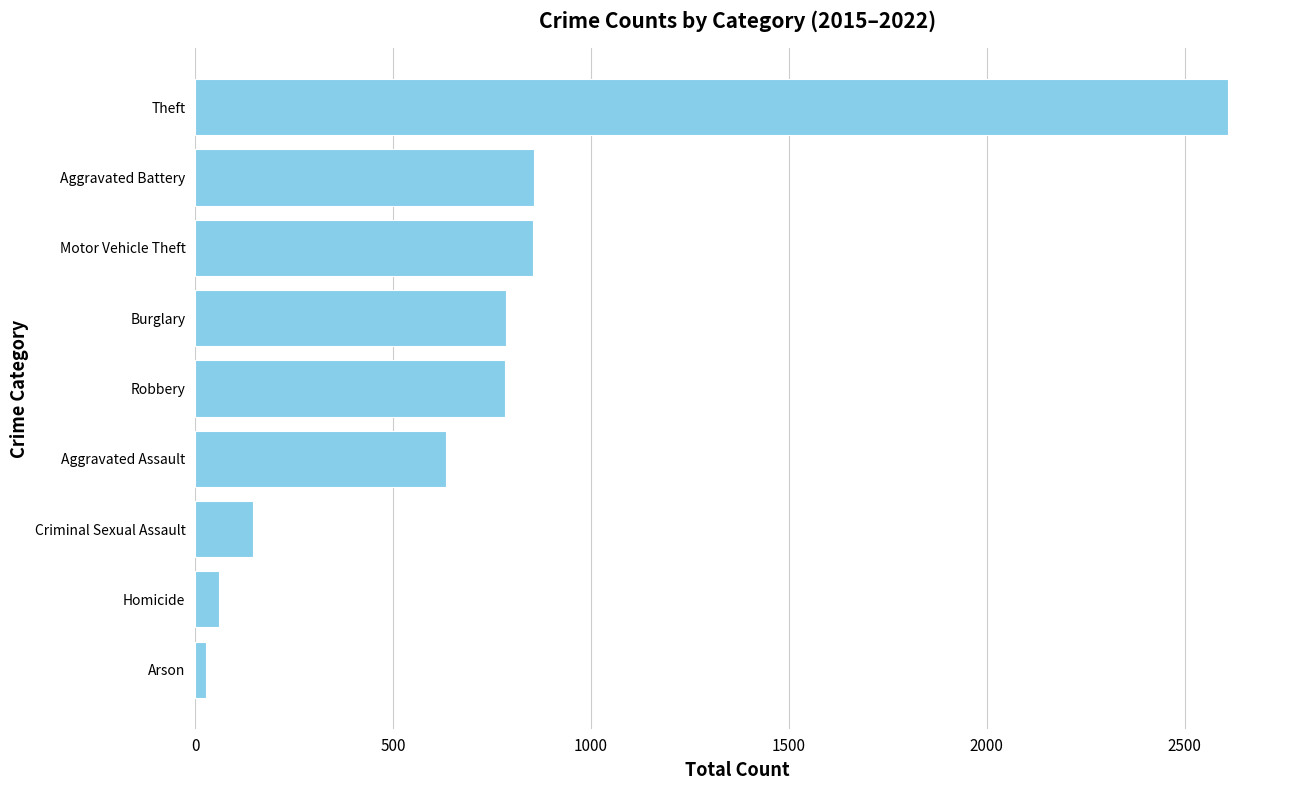

What is the average value?

750